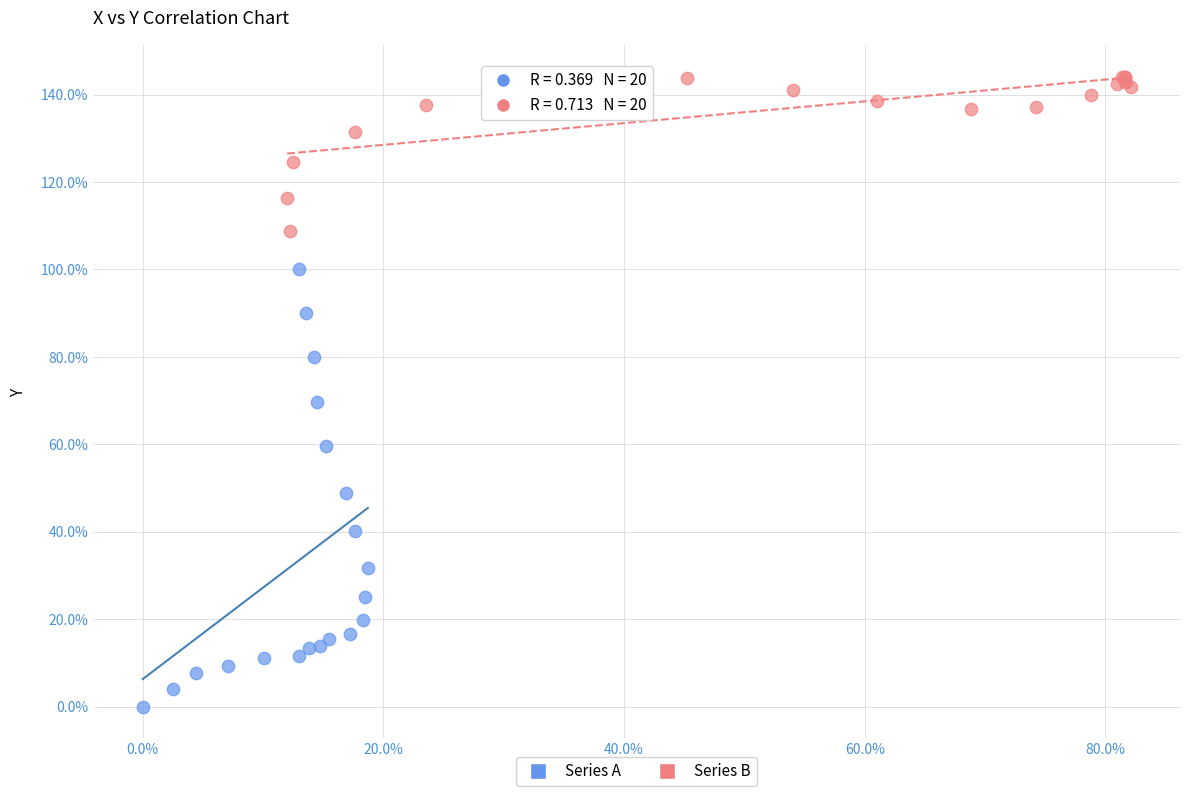

Which series contains the highest Y value?

Series B